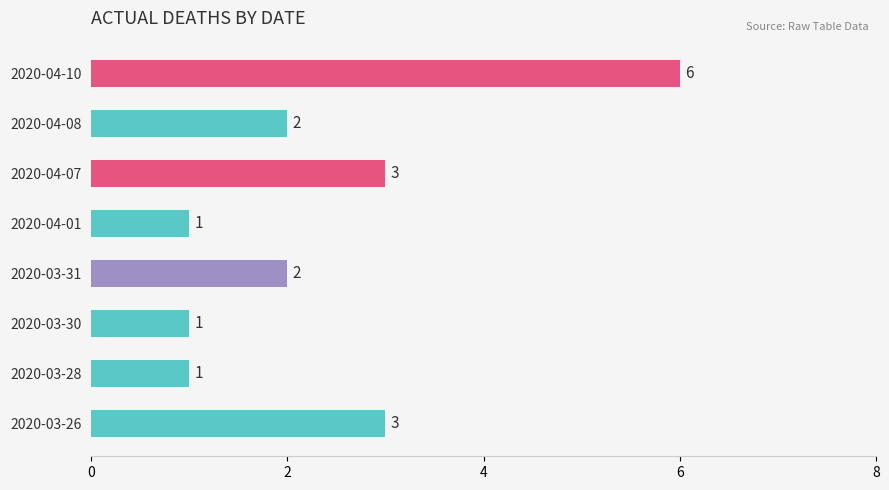

What is the maximum value shown in the chart?

6